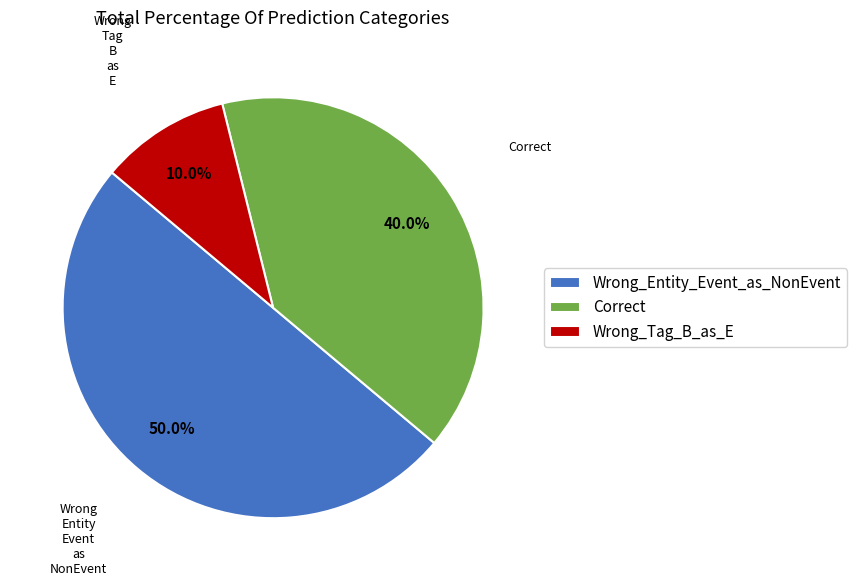

What is the smallest slice in the pie chart?

Wrong_Tag_B_as_E